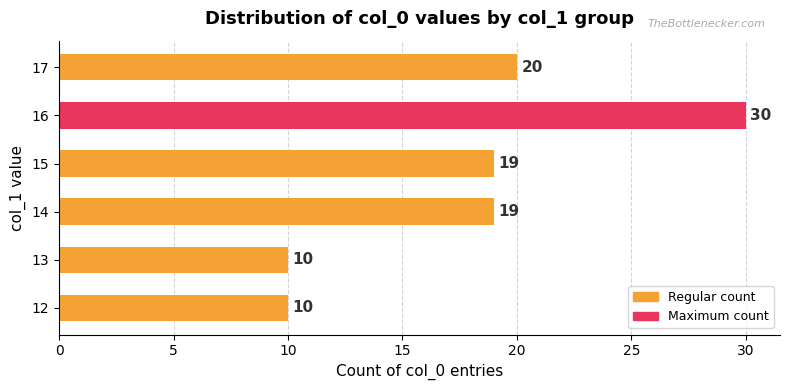

Is it true that the value at 14 is 19?

True